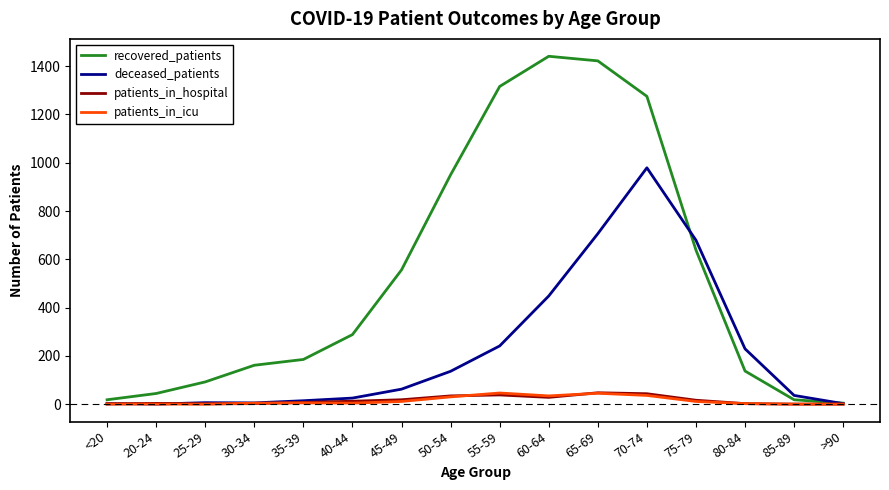

Which series changed the most between 35-39 and 60-64?

recovered_patients